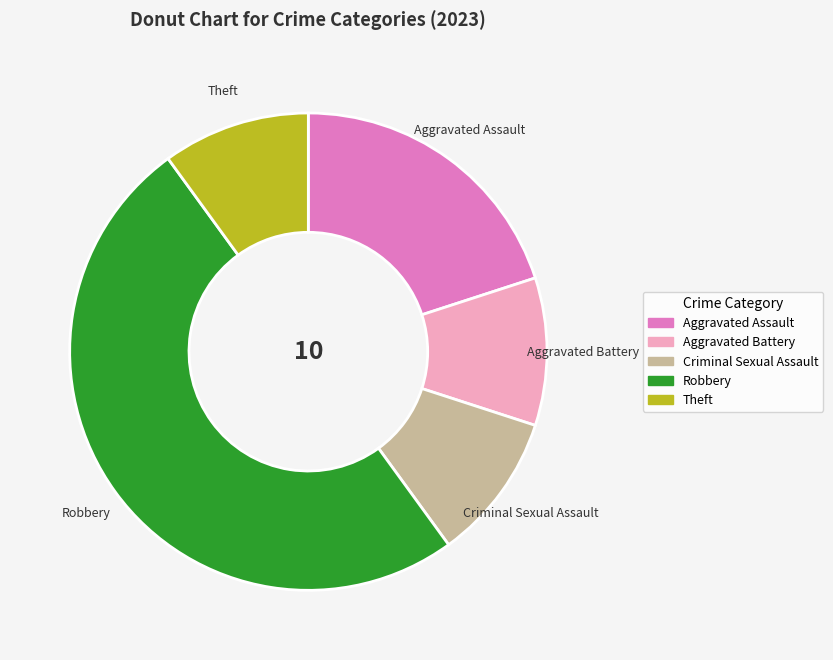

Which has a higher value, Aggravated Assault or Criminal Sexual Assault?

Aggravated Assault